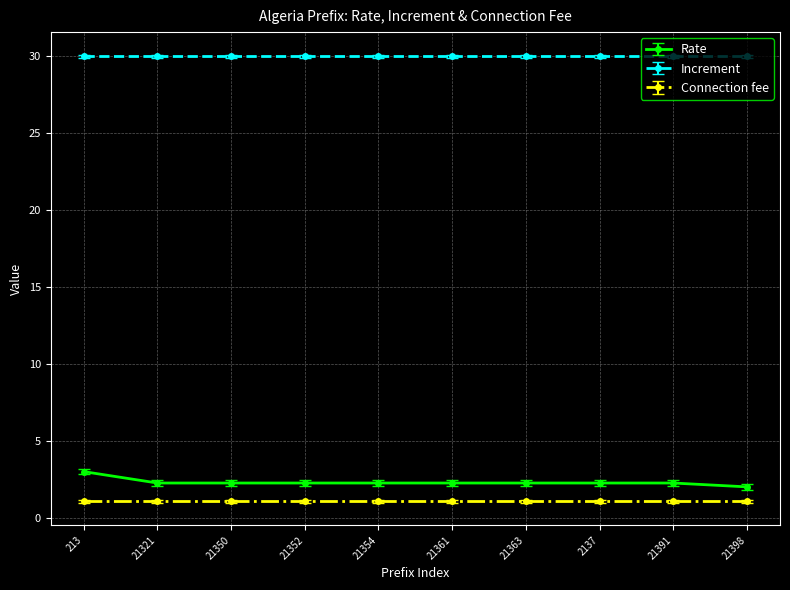

True or false: Connection fee and Rate cross at least once.

False